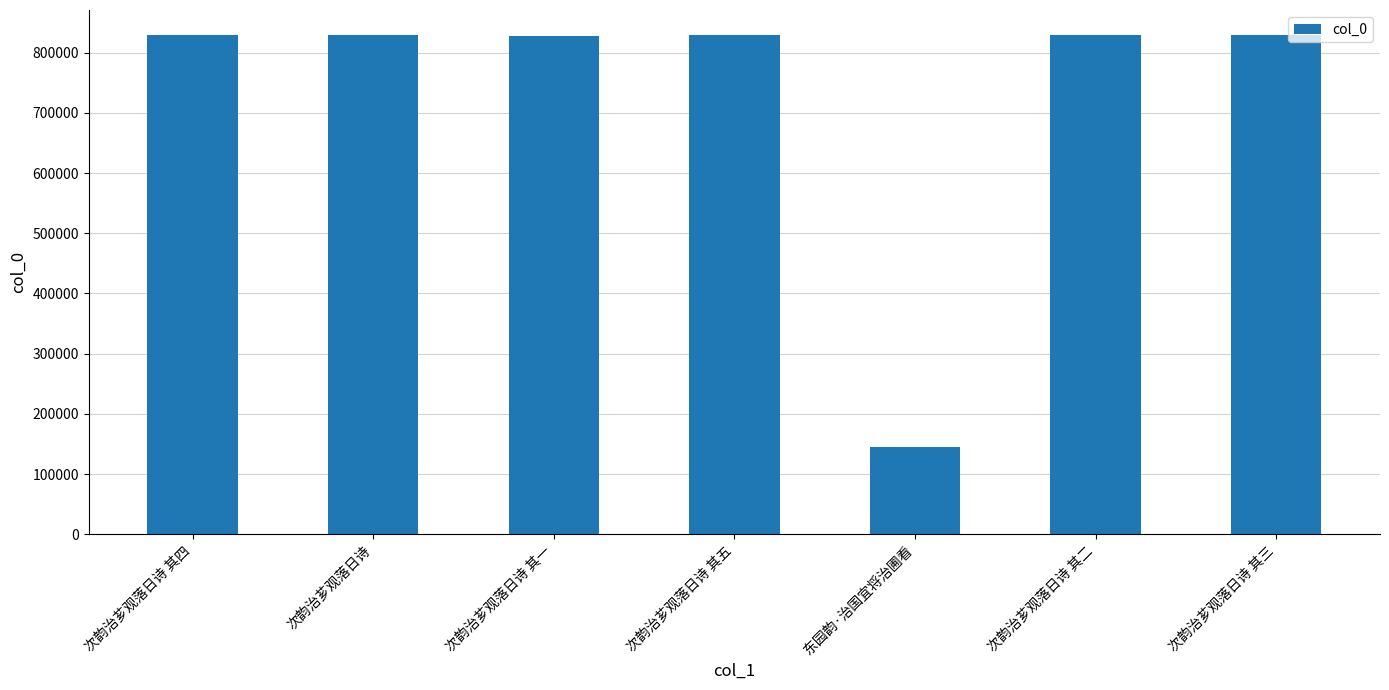

What is the change in value from 次韵治芗观落日诗 其五 to 东园韵·治国宜将治圃看?

-684263